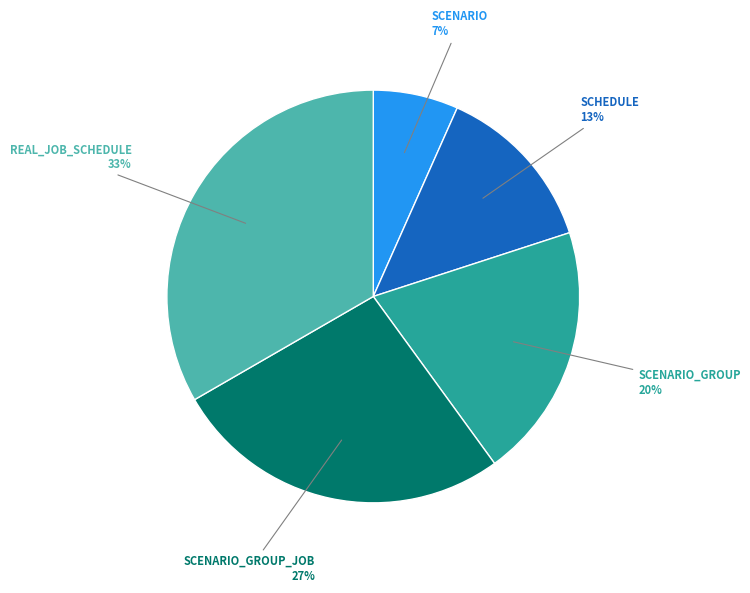

Between SCENARIO and SCHEDULE, which is larger?

SCHEDULE